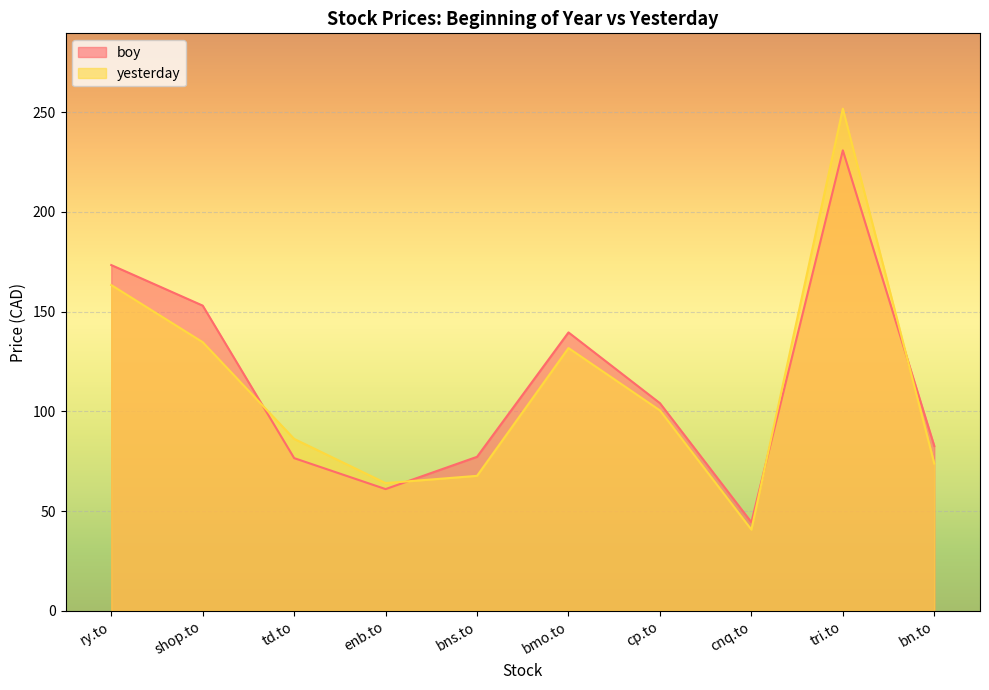

At which label does yesterday first exceed 100?

ry.to